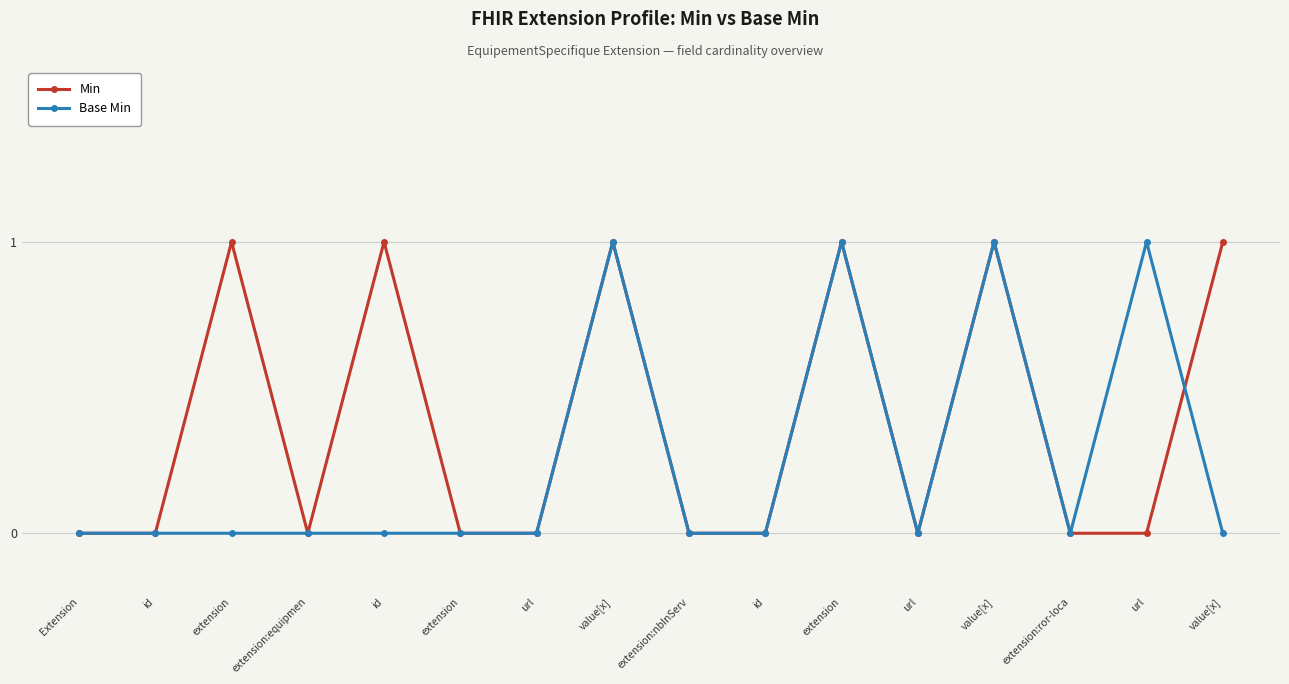

How many lines are shown in the chart?

2